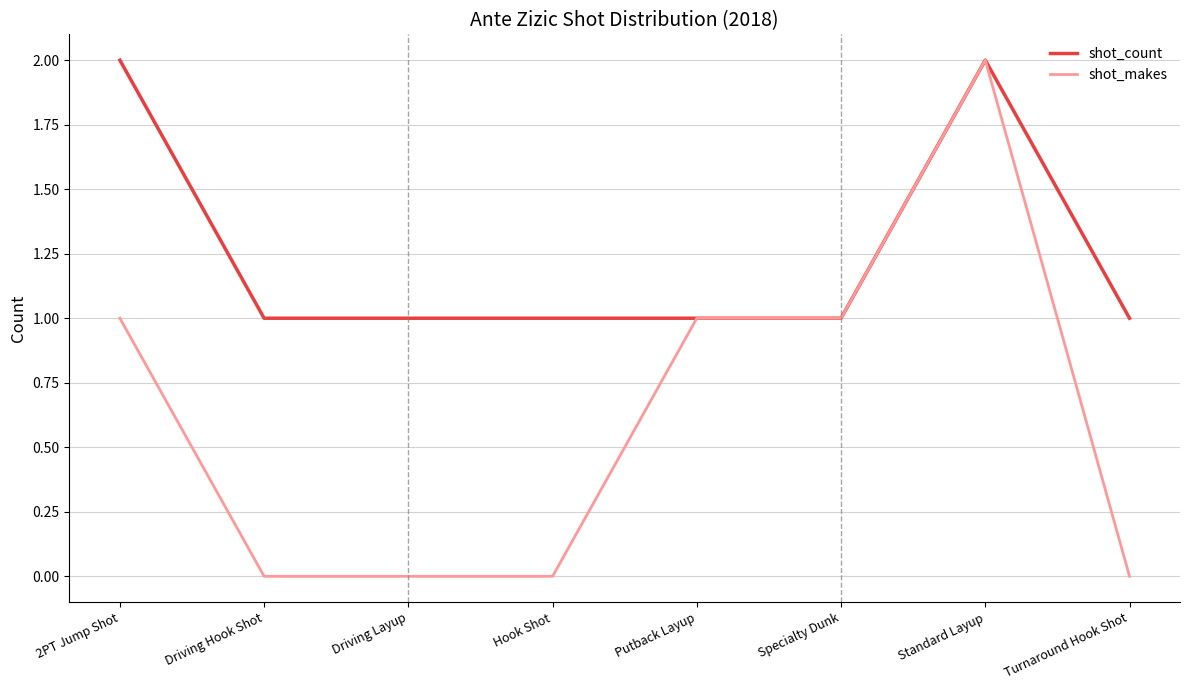

What position from the right is Turnaround Hook Shot?

1